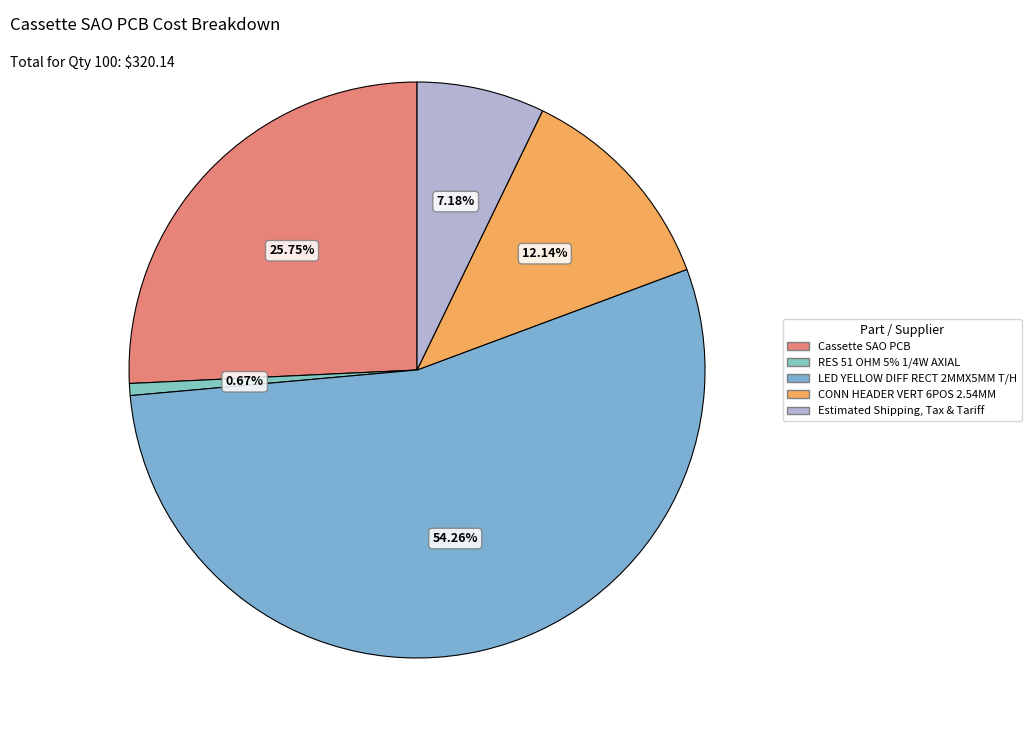

What is the smallest slice in the pie chart?

RES 51 OHM 5% 1/4W AXIAL